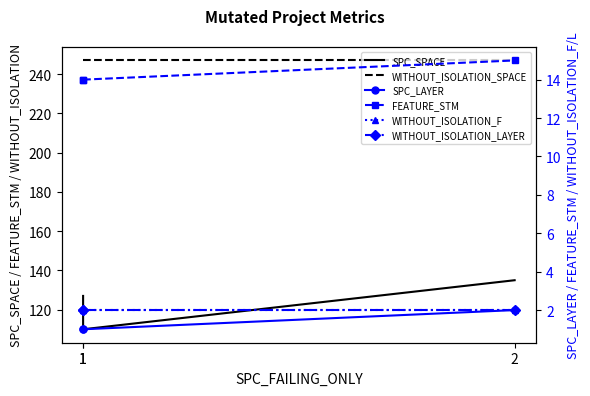

At which category does the chart reach its minimum across all series?

1